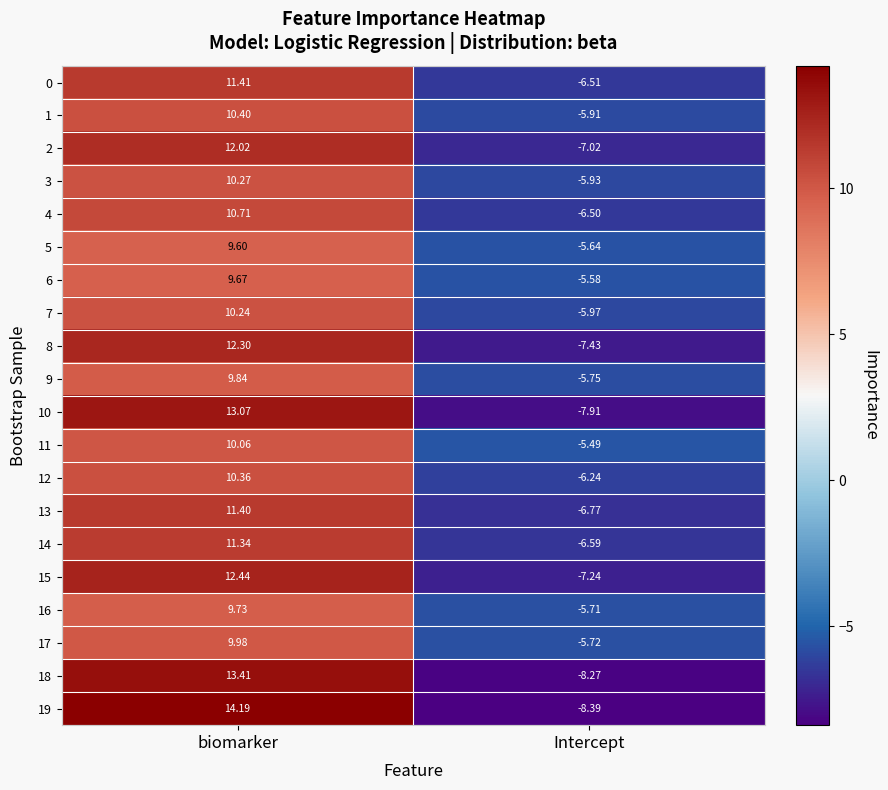

At which category does the chart reach its peak across all series?

biomarker